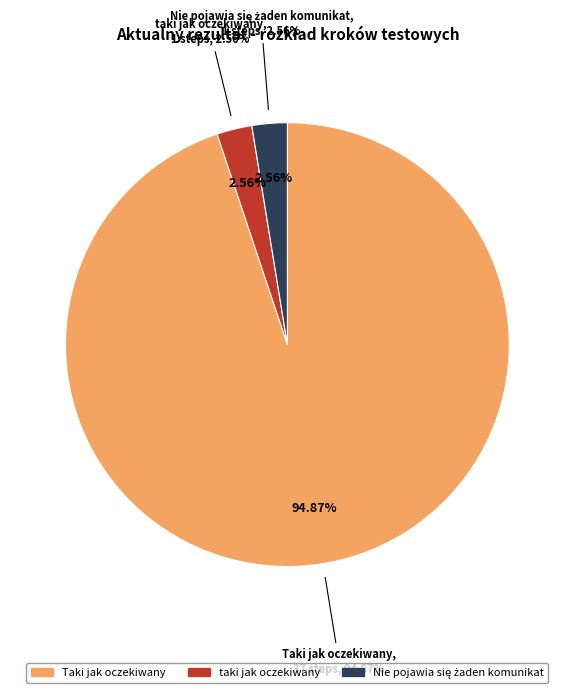

Which category has the smallest portion of the pie?

taki jak oczekiwany